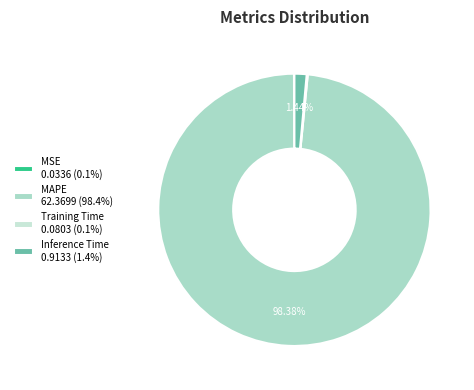

What percentage is NOT represented by Inference Time?

98.6%